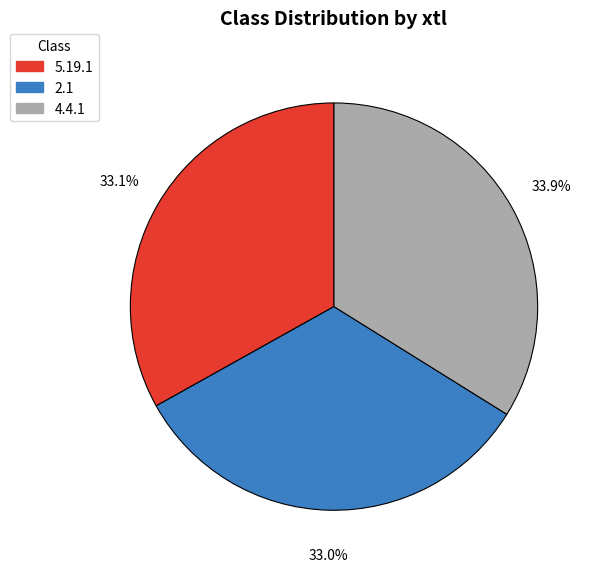

Is there a majority slice in this chart?

No